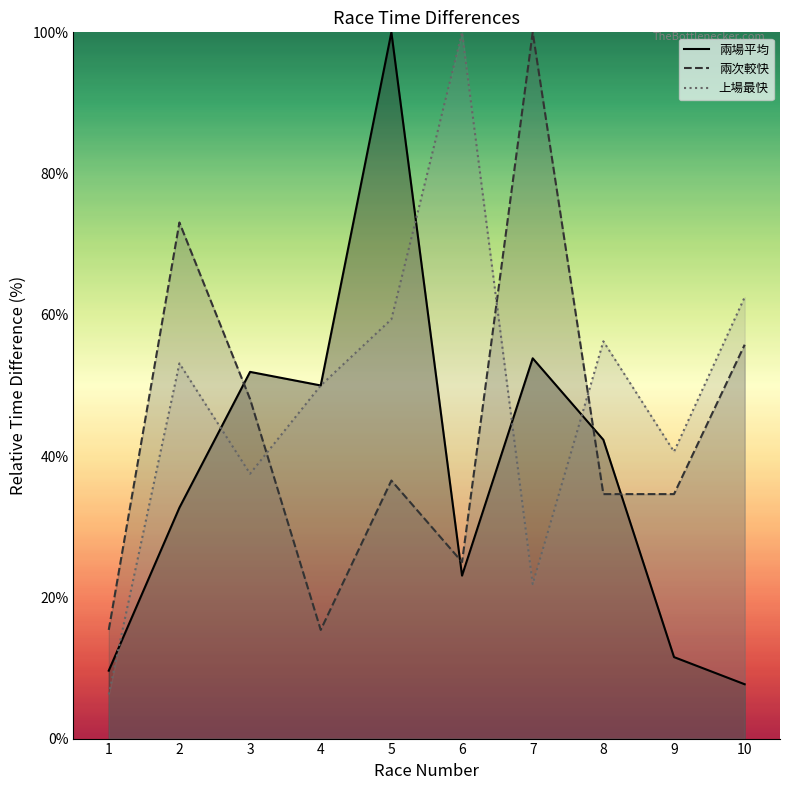

At which category does the chart reach its minimum across all series?

1